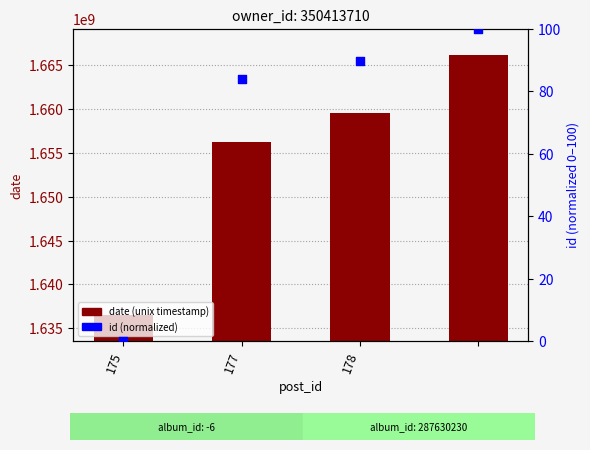

At how many categories does at least one series exceed 1371261965?

4